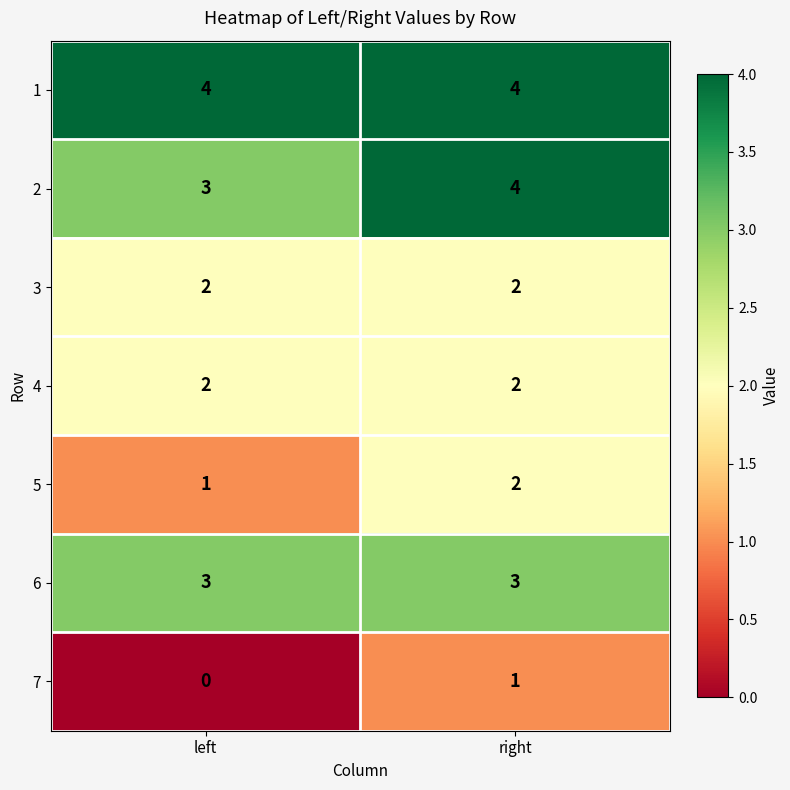

What is the sum of the 2 values at right and left?

7